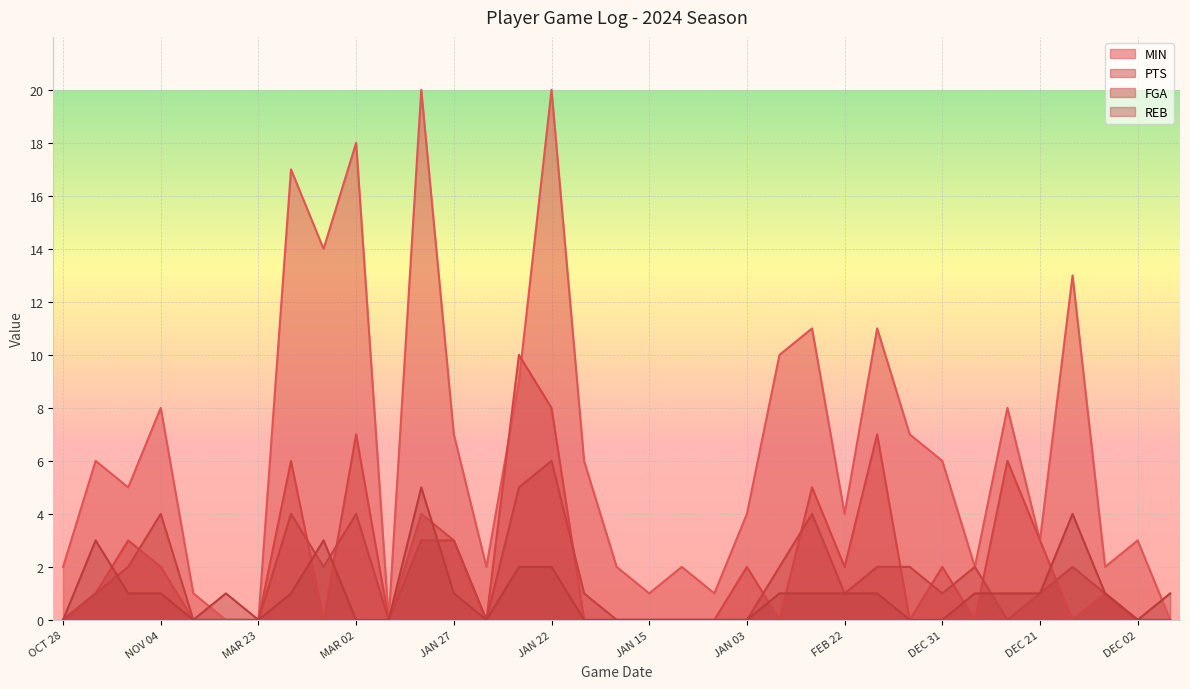

Reading left to right, transcribe all the data shown in this chart.

MIN: 2	6	5	8	1	0	0	17	14	18	0	20	7	2	9	20	6	2	1	2	1	4	10	11	4	11	7	6	2	8	3	13	2	3	0
PTS: 0	1	3	2	0	0	0	6	0	7	0	4	3	0	10	8	0	0	0	0	0	2	0	5	2	7	0	2	0	6	3	0	1	0	0
FGA: 0	1	2	4	0	0	0	4	2	4	0	3	3	0	5	6	1	0	0	0	0	0	2	4	1	2	2	1	2	0	1	2	1	0	0
REB: 0	3	1	1	0	1	0	1	3	0	0	5	1	0	2	2	0	0	0	0	0	0	1	1	1	1	0	0	1	1	1	4	1	0	1